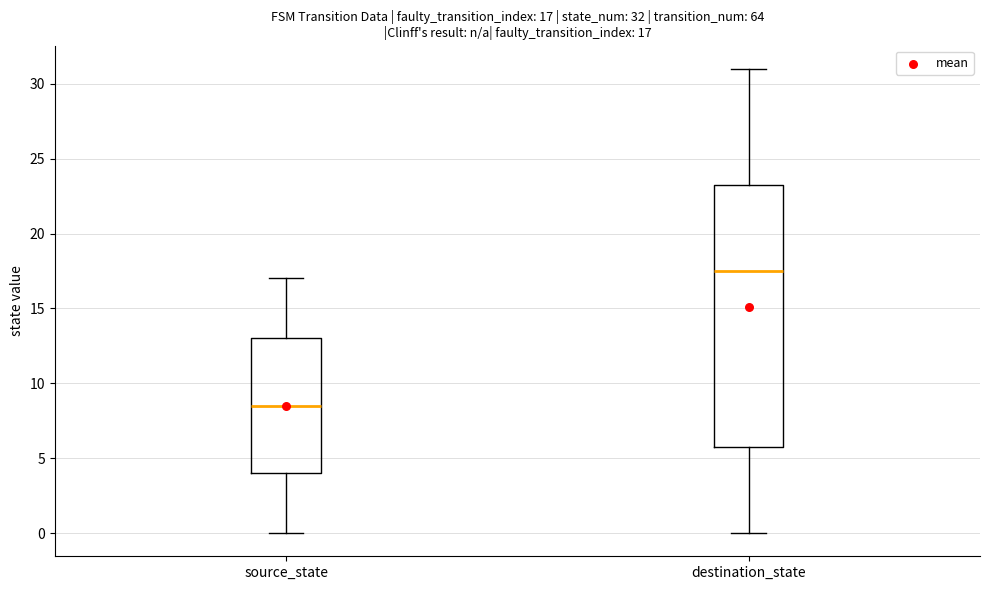

Which box is the tallest, from its lower edge to its upper edge?

destination_state